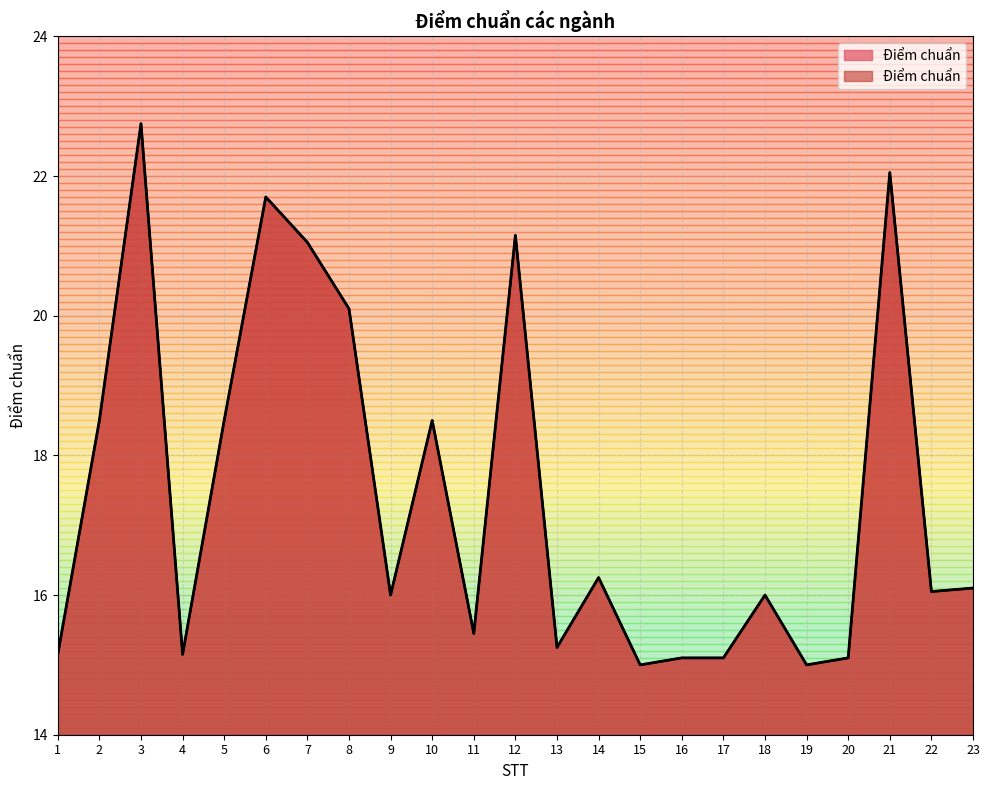

At which label is the value closest to 18?

2